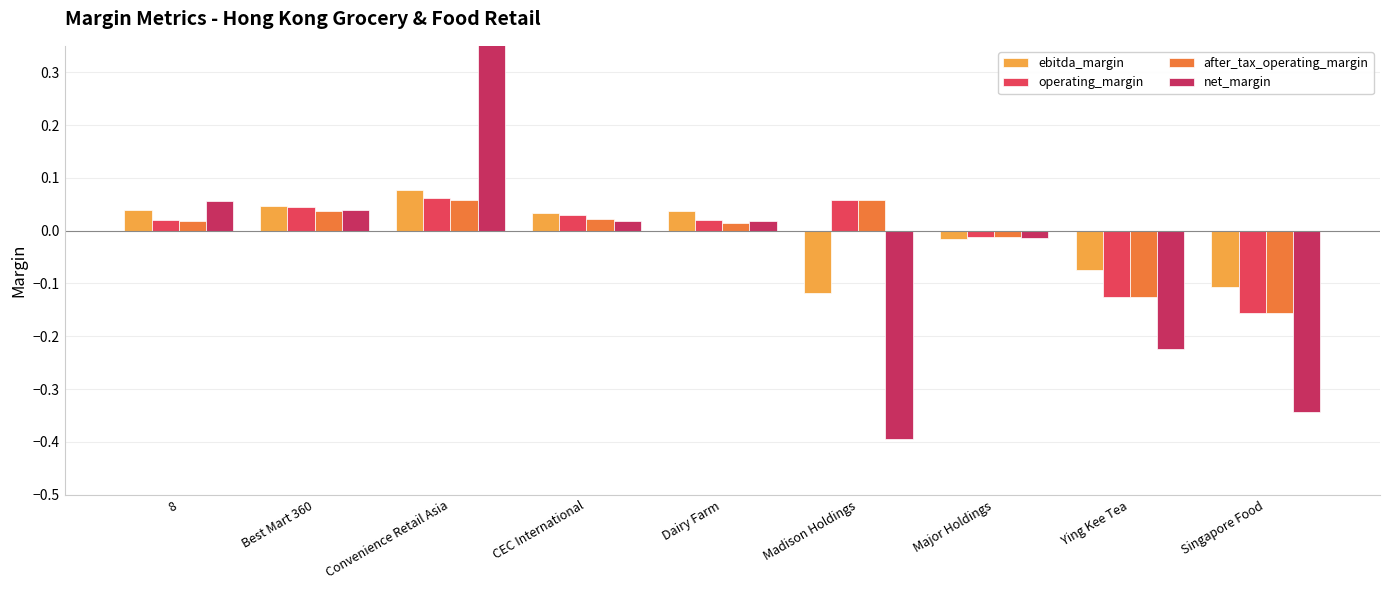

How many values in the after_tax_operating_margin series exceed 0?

6